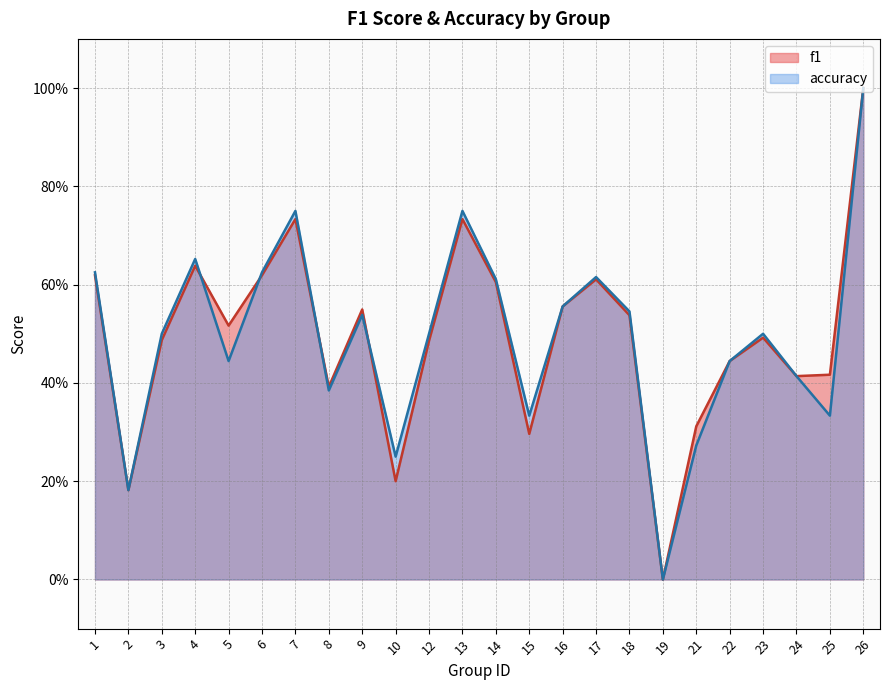

Rank the series by their average value, from lowest to highest.

accuracy, f1